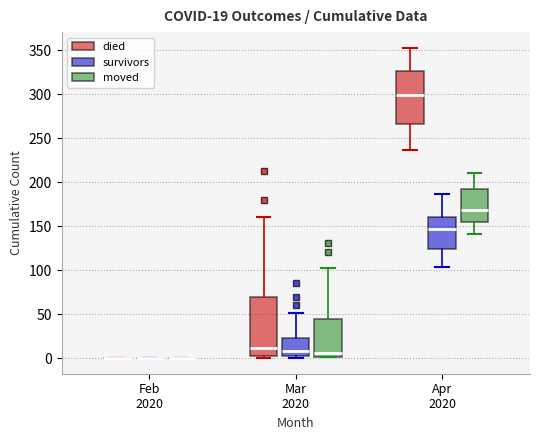

Which box is the tallest, from its lower edge to its upper edge?

Mar 2020 (died)